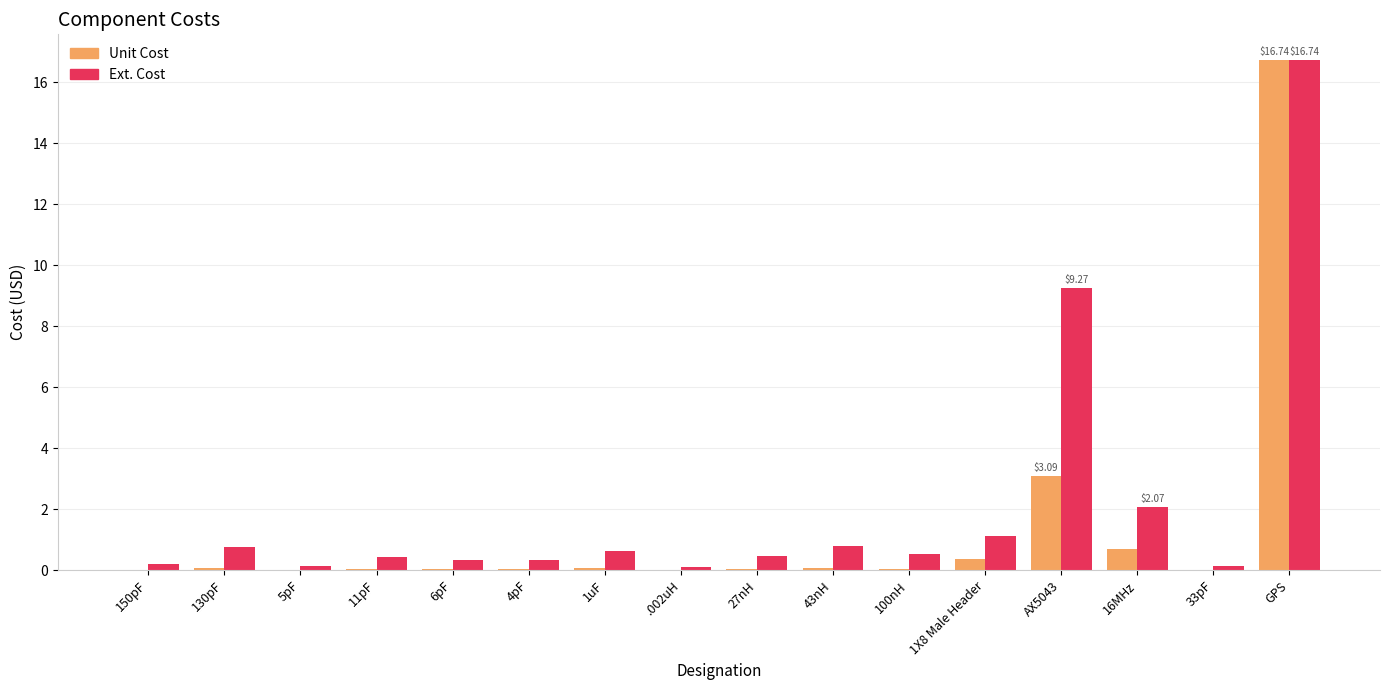

The value of Ext. Cost at 130pF is 0.8. True or false?

True